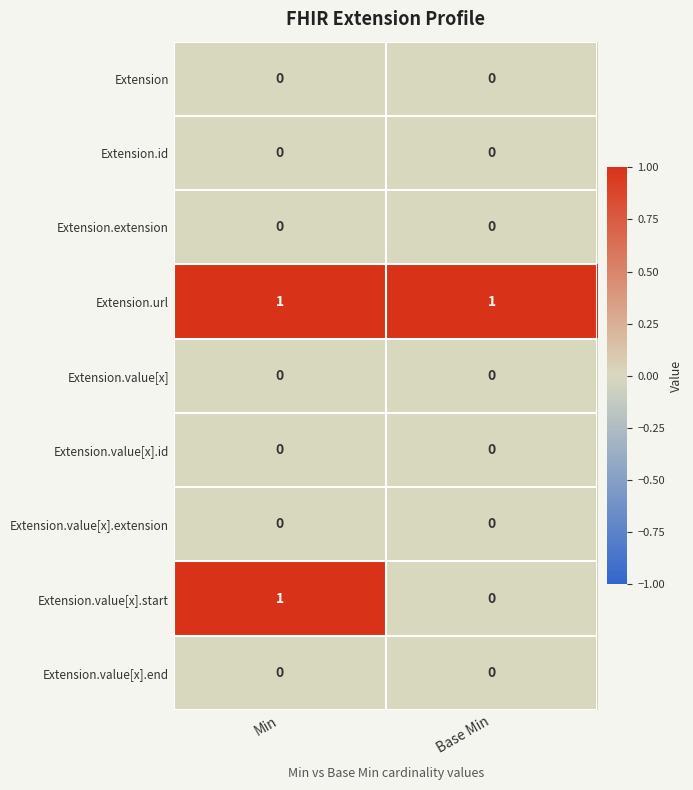

Which series has the largest range (max minus min)?

Extension.value[x].start